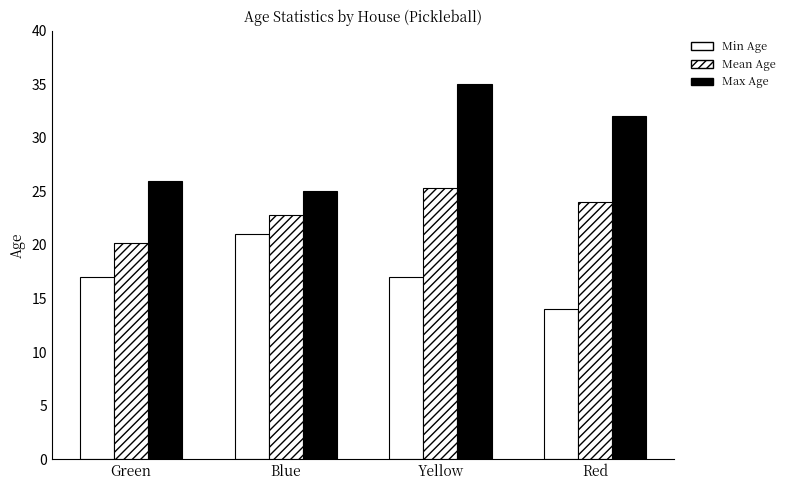

Are the bars horizontal?

No